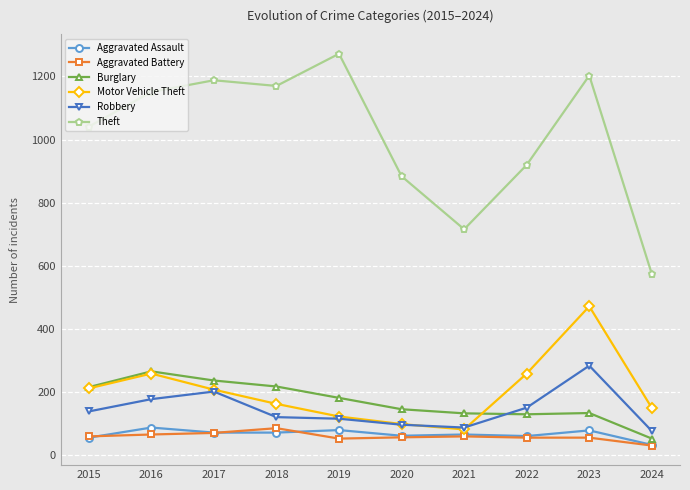

True or false: Aggravated Assault and Motor Vehicle Theft intersect in this chart.

False